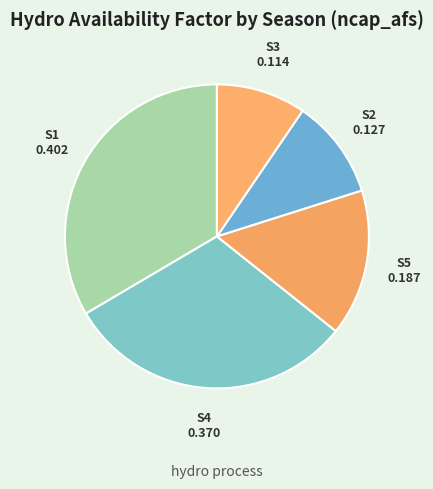

True or false: S5 accounts for 10% of the total.

False